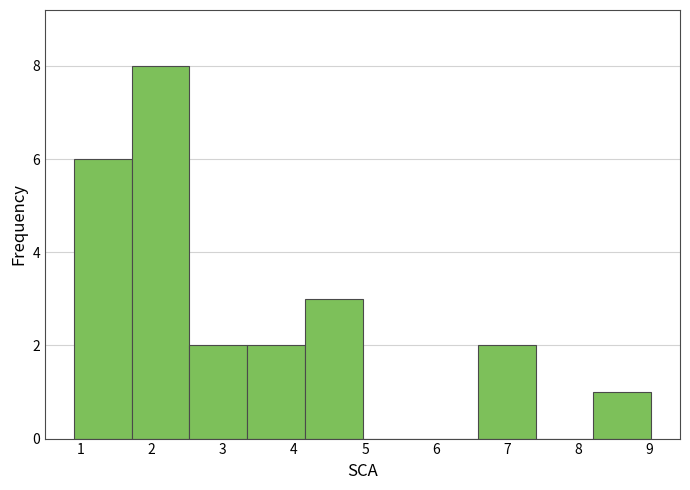

Over which range of the x-axis is the bar tallest?

1.7 to 2.5